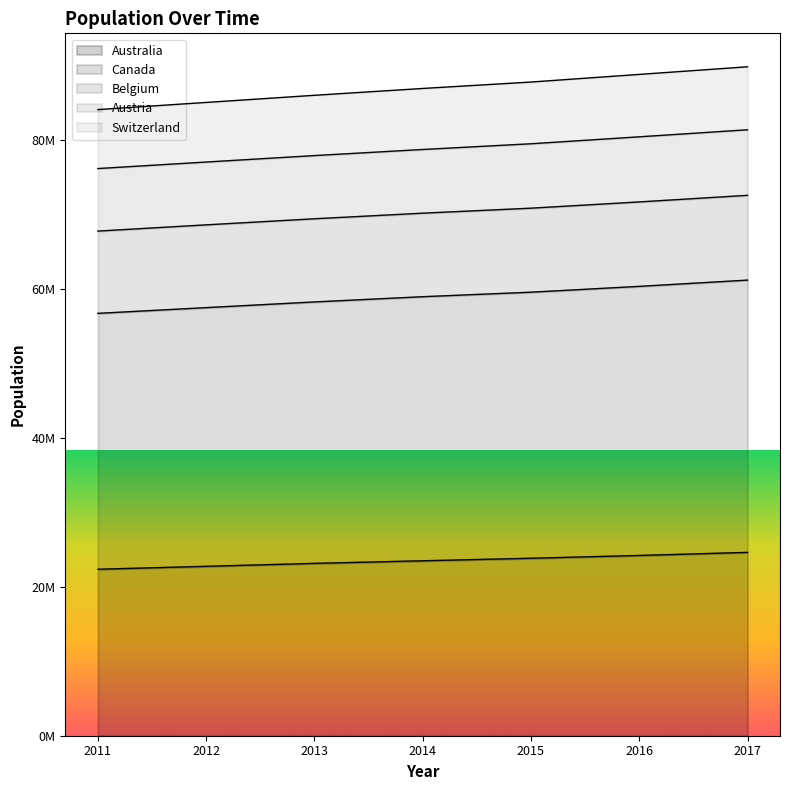

What is the value of the Austria point at the 4th from the left?

78668534